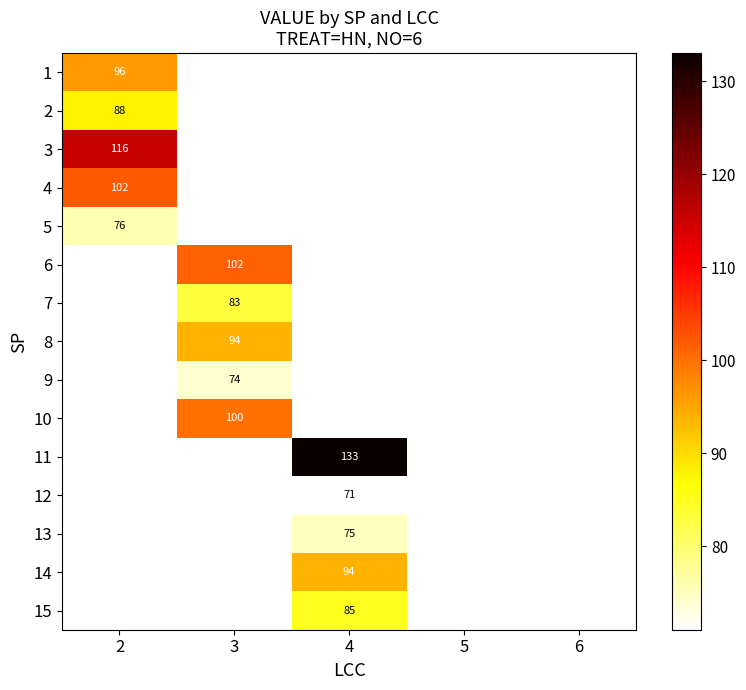

Which category has the lowest value across all series?

4